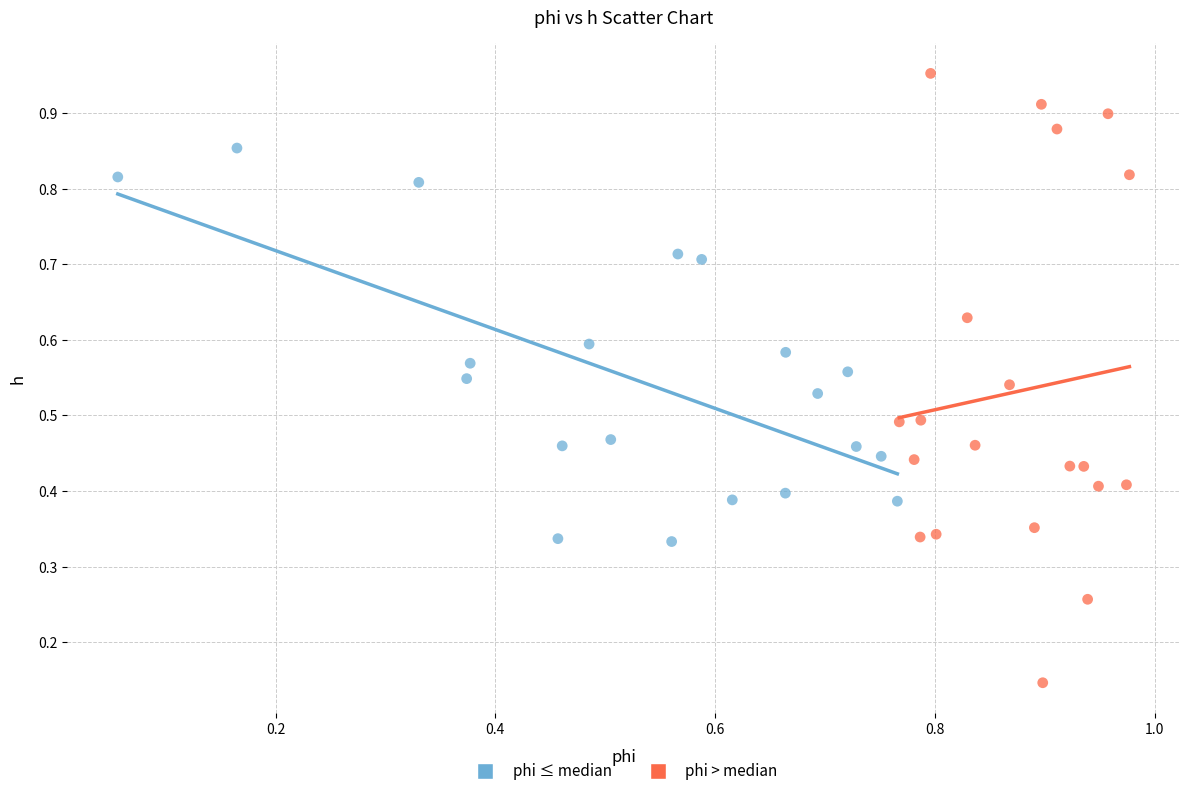

Which series contains the highest Y value?

phi > median